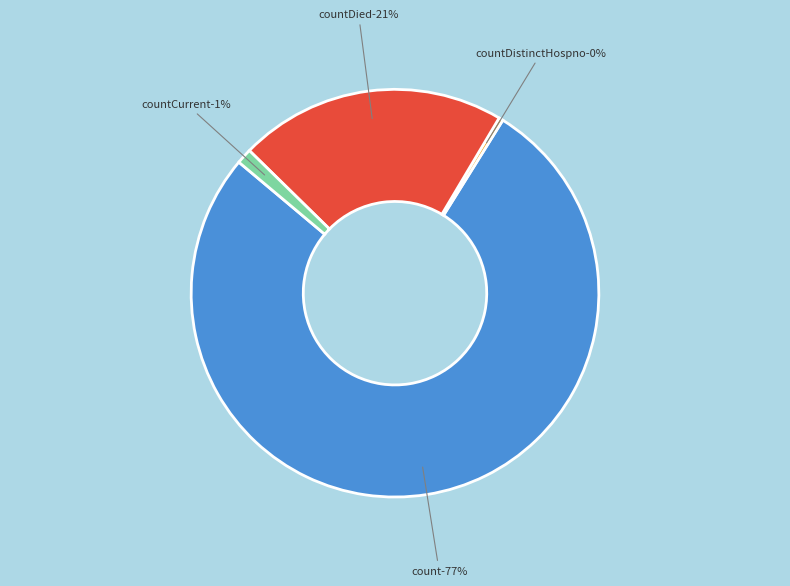

Is it true that countDied is 15% of the pie?

False